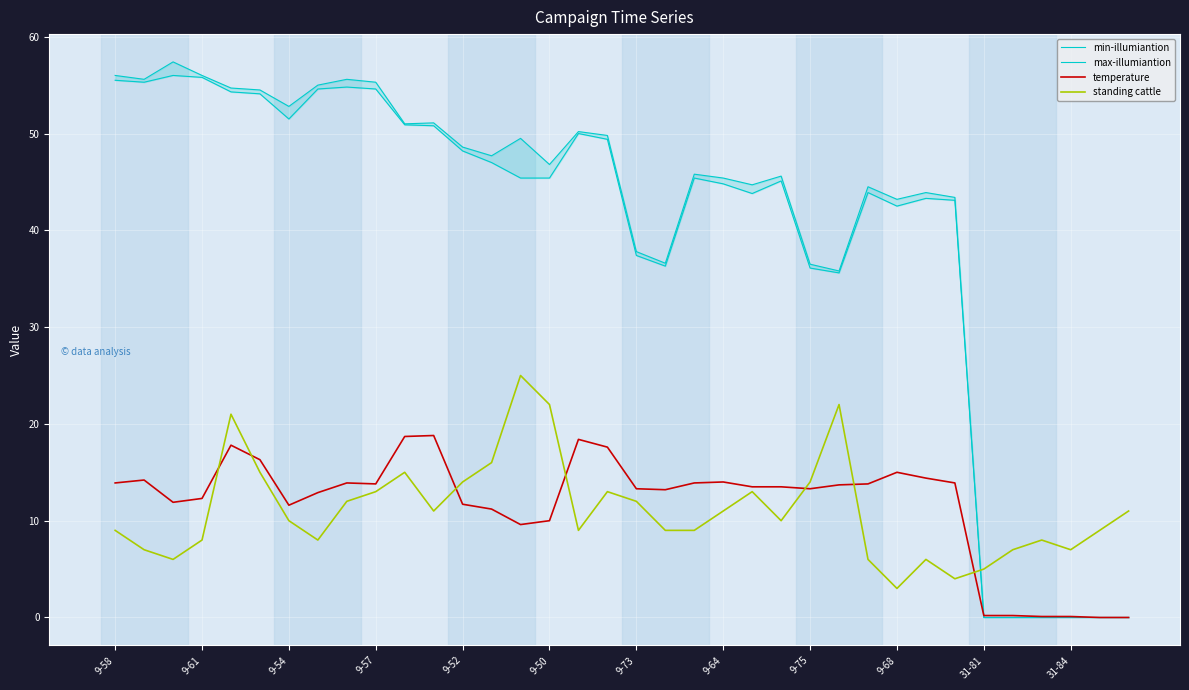

True or false: temperature has a value of 0.3 at 31.

False